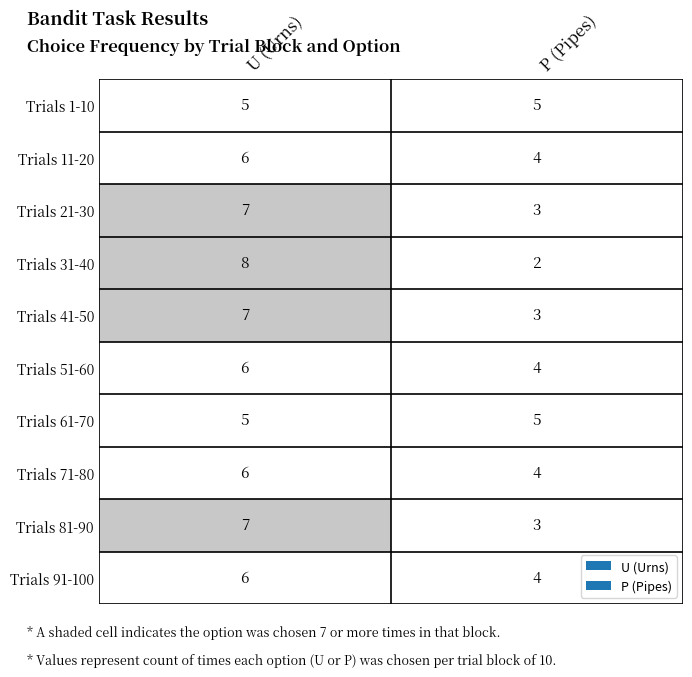

List the labels in order of Trials 21-30 value, largest first.

0, 1